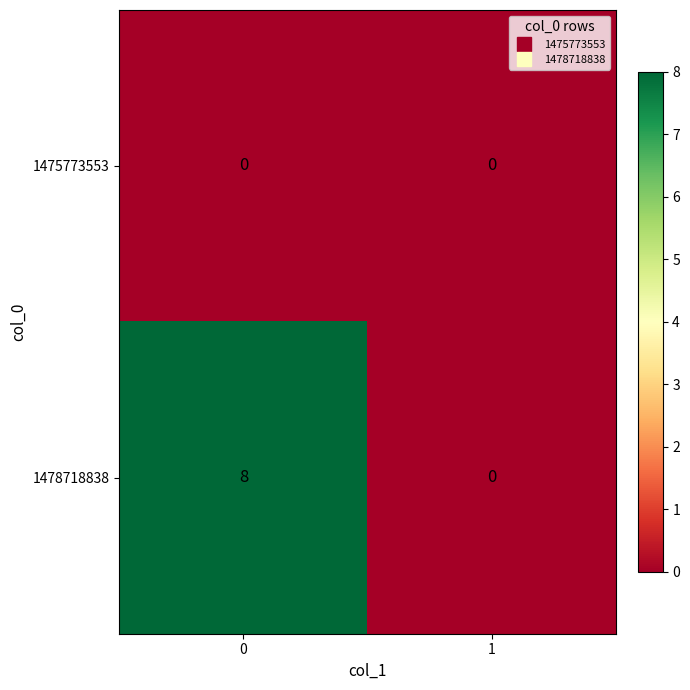

The 1475773553 series shows 0 at 0. True or false?

True